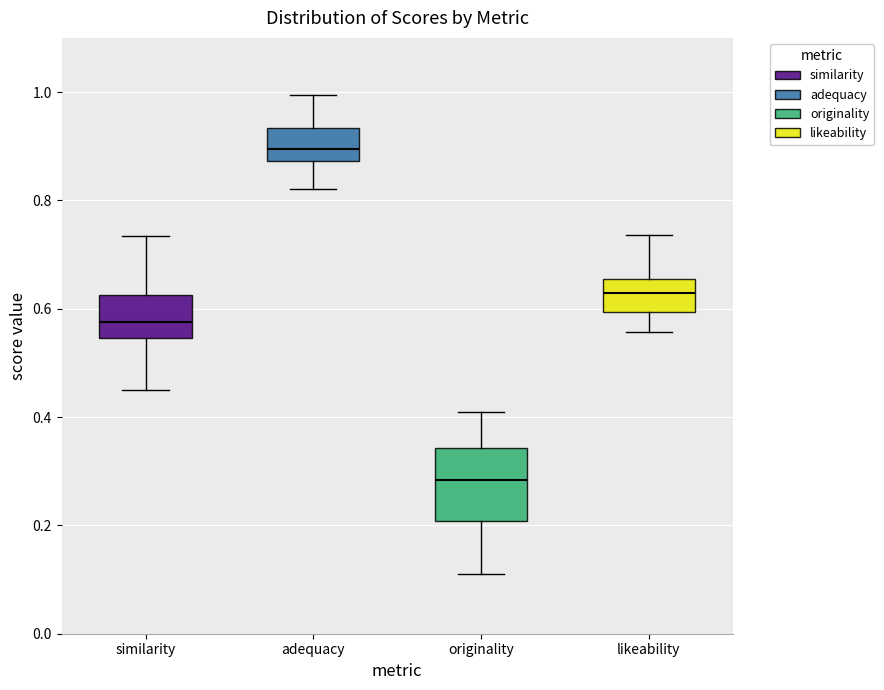

Reading left to right, transcribe this box plot: for each box, give where its median line is, the range the box spans, and where its two whiskers end, as read against the y-axis. The values are not printed on the chart, so give them approximately, as read against the axis.

similarity: median 0.58, box 0.54 to 0.62, whiskers 0.44 to 0.74
adequacy: median 0.90, box 0.88 to 0.94, whiskers 0.82 to 1.00
originality: median 0.28, box 0.20 to 0.34, whiskers 0.12 to 0.40
likeability: median 0.62, box 0.60 to 0.66, whiskers 0.56 to 0.74